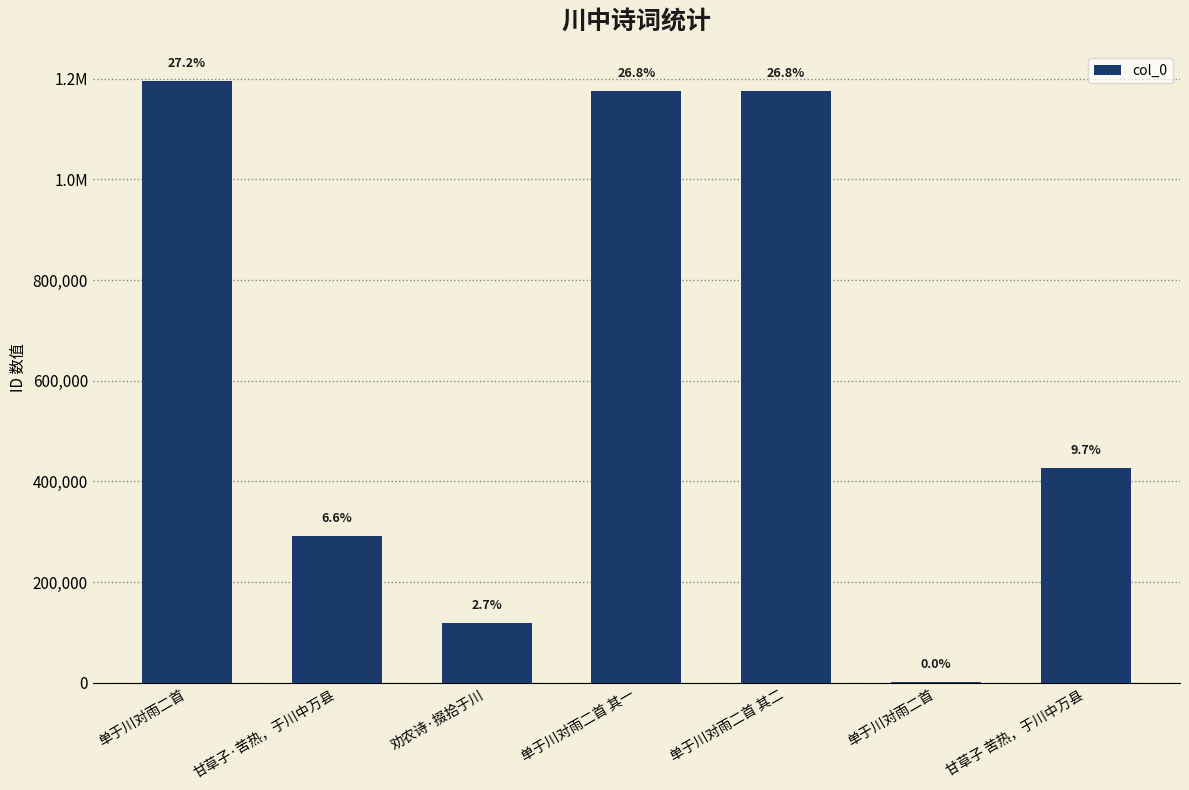

What value does the data have at 劝农诗·掇拾于川, to the nearest 100?

118900